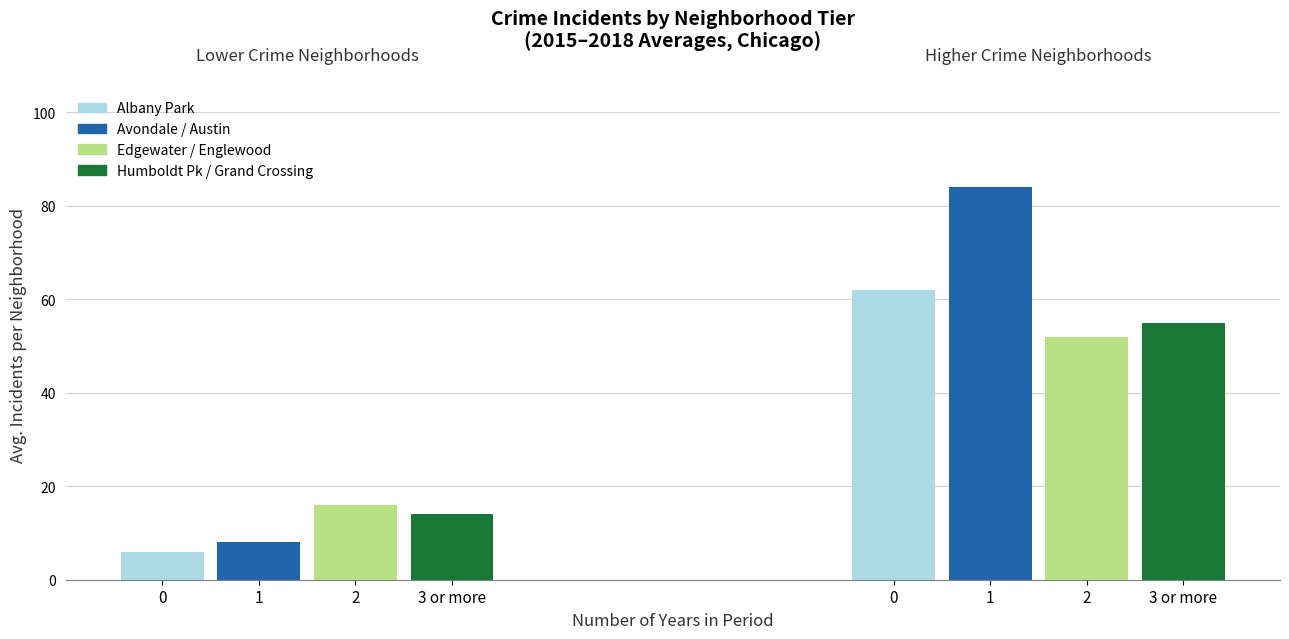

How many distinct data groups are displayed?

4